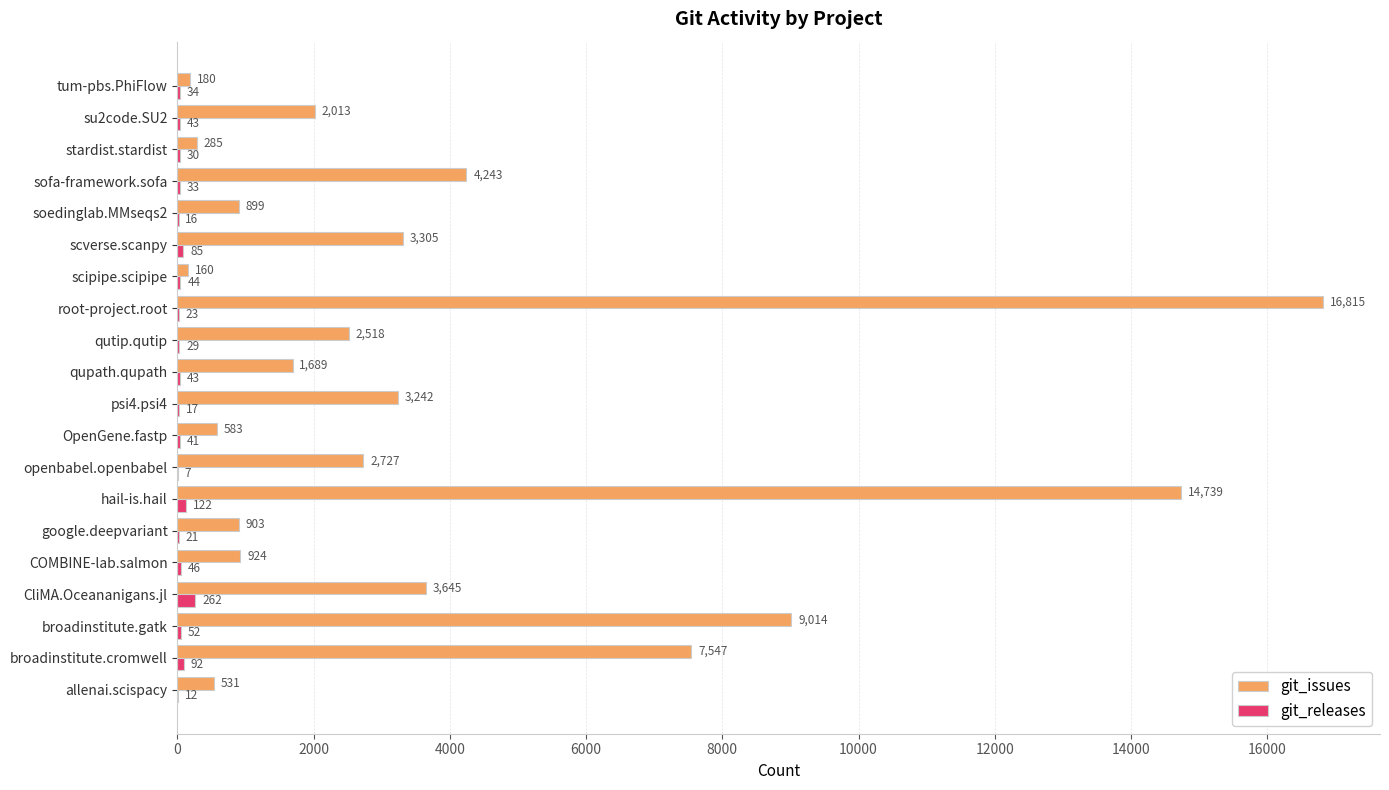

At which category is the sum across all series the highest?

root-project.root